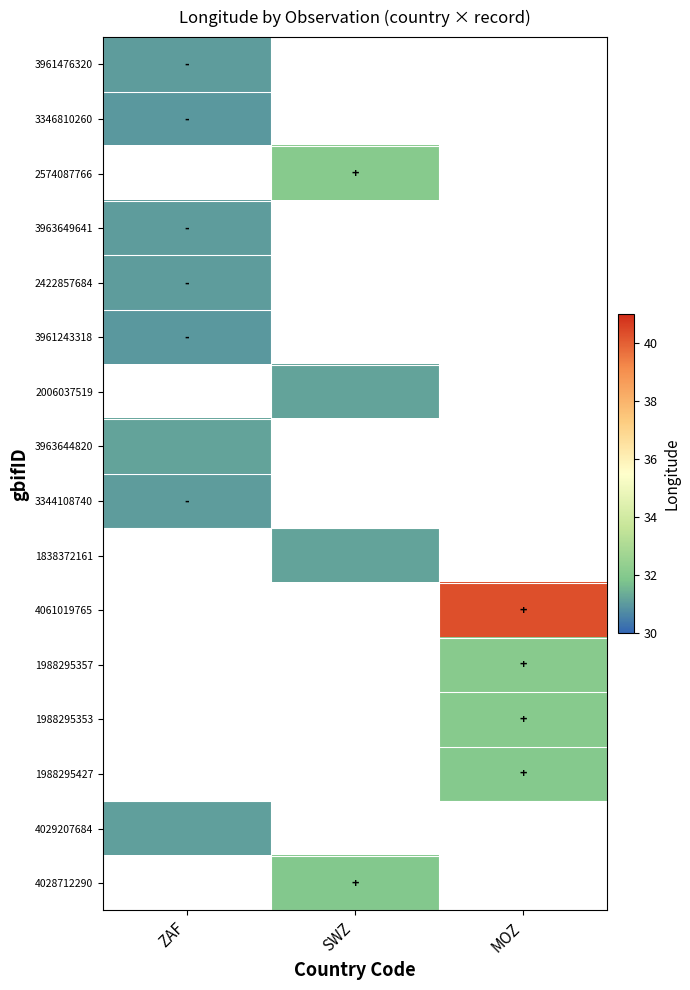

How many values in the 1838372161 series exceed 31?

1